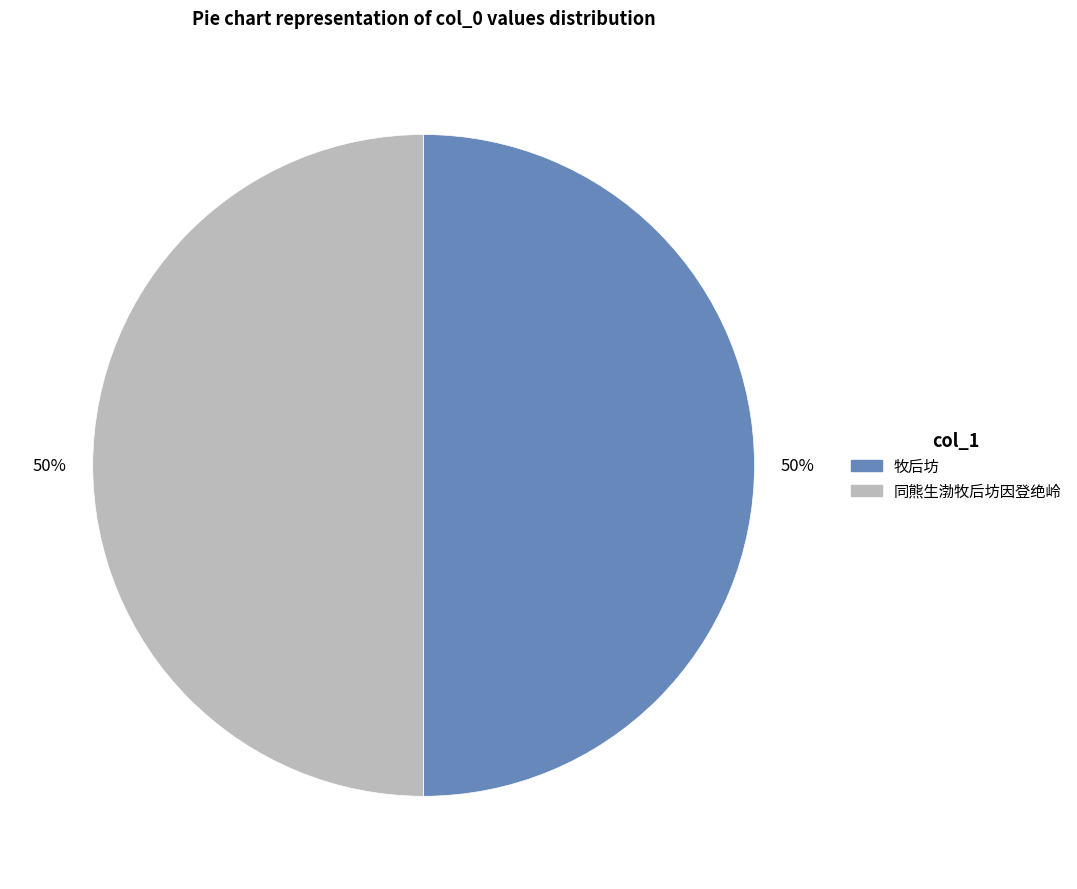

True or false: 同熊生渤牧后坊因登绝岭 accounts for 36% of the total.

False